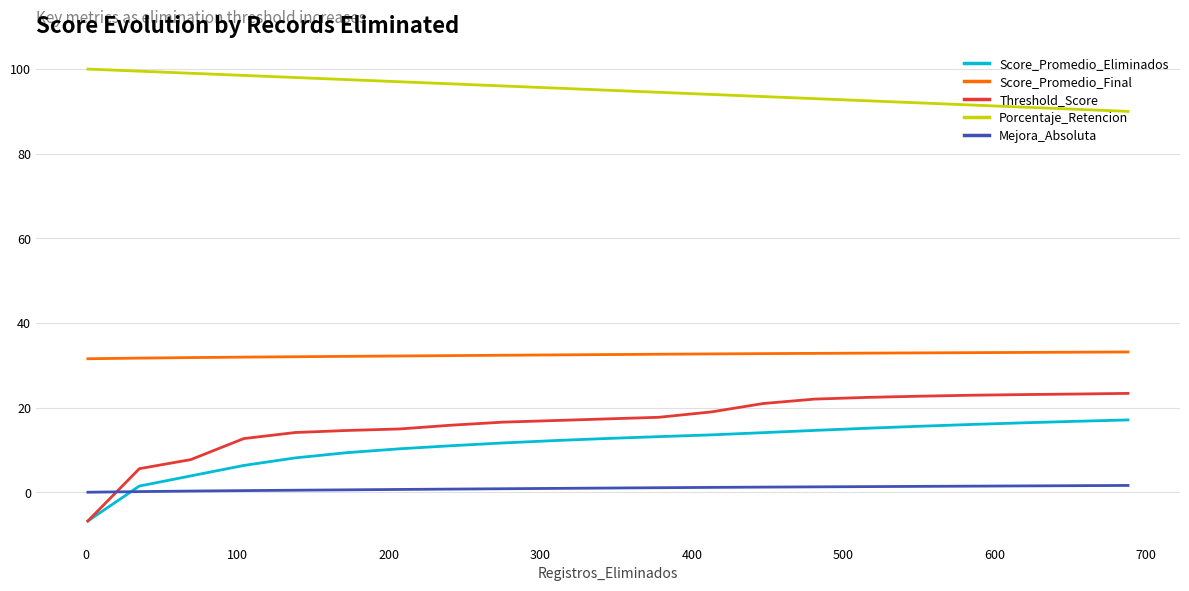

What are all the series names shown in the legend?

Score_Promedio_Eliminados, Score_Promedio_Final, Threshold_Score, Porcentaje_Retencion, Mejora_Absoluta